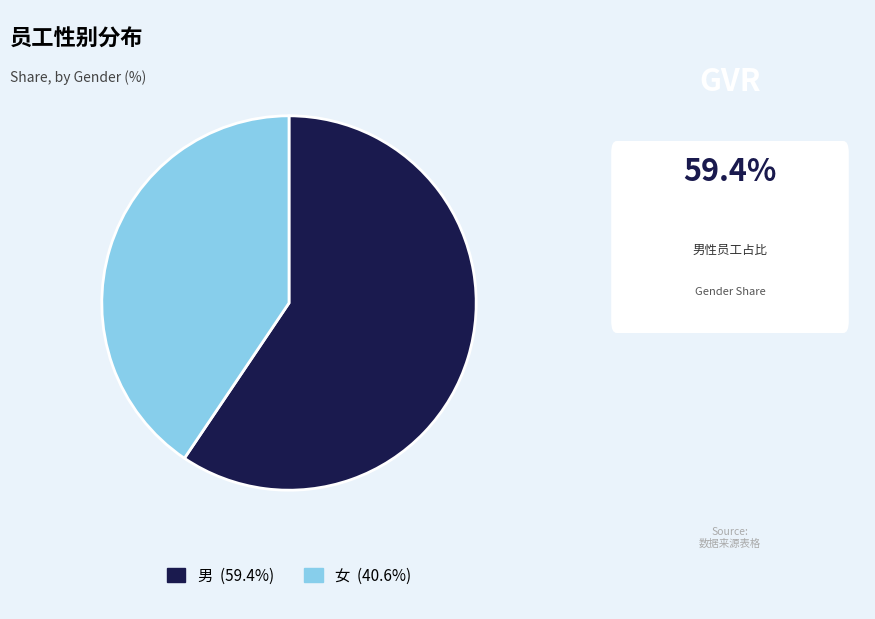

How many segments does this pie chart have?

2